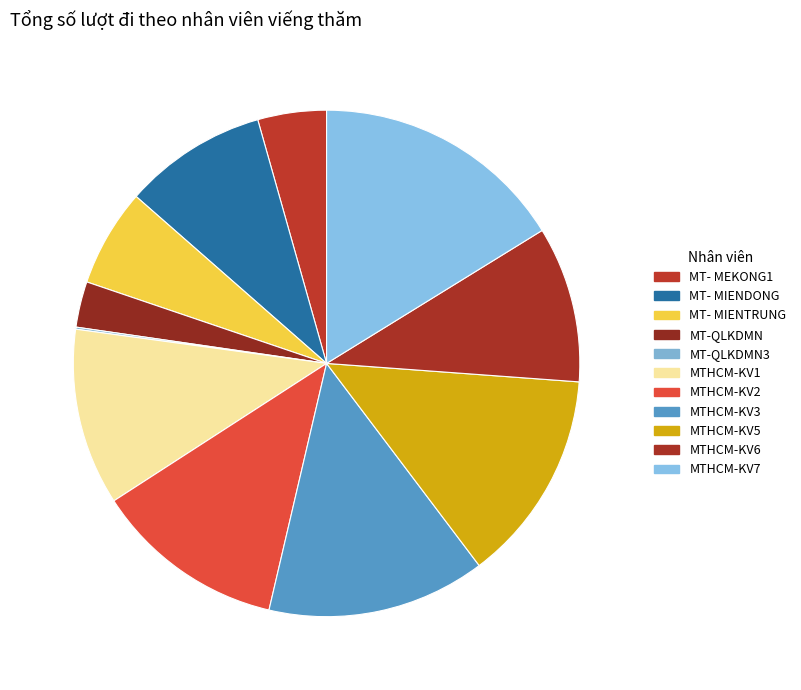

Count the number of slices in the pie.

11